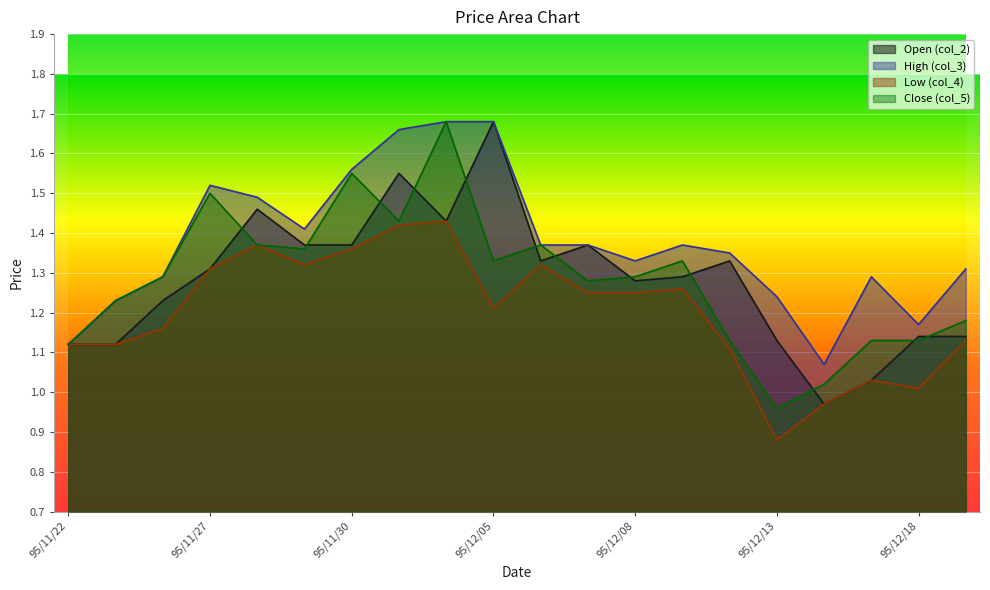

Does the chart display data point markers on the line(s)?

No